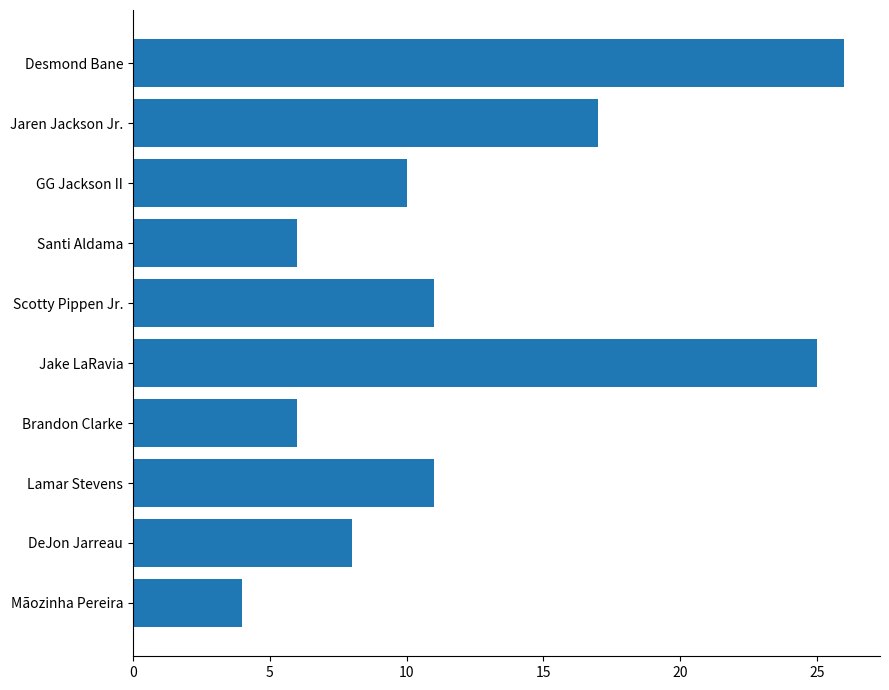

Which has a higher value, Desmond Bane or Brandon Clarke?

Desmond Bane